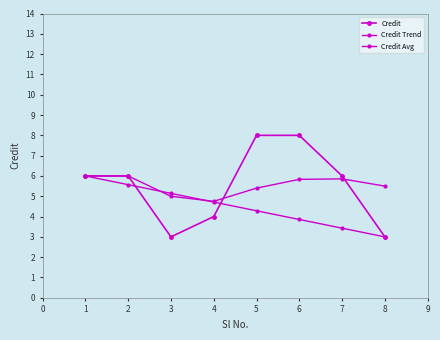

List the series in order of their peak value, lowest first.

Credit Trend, Credit Avg, Credit